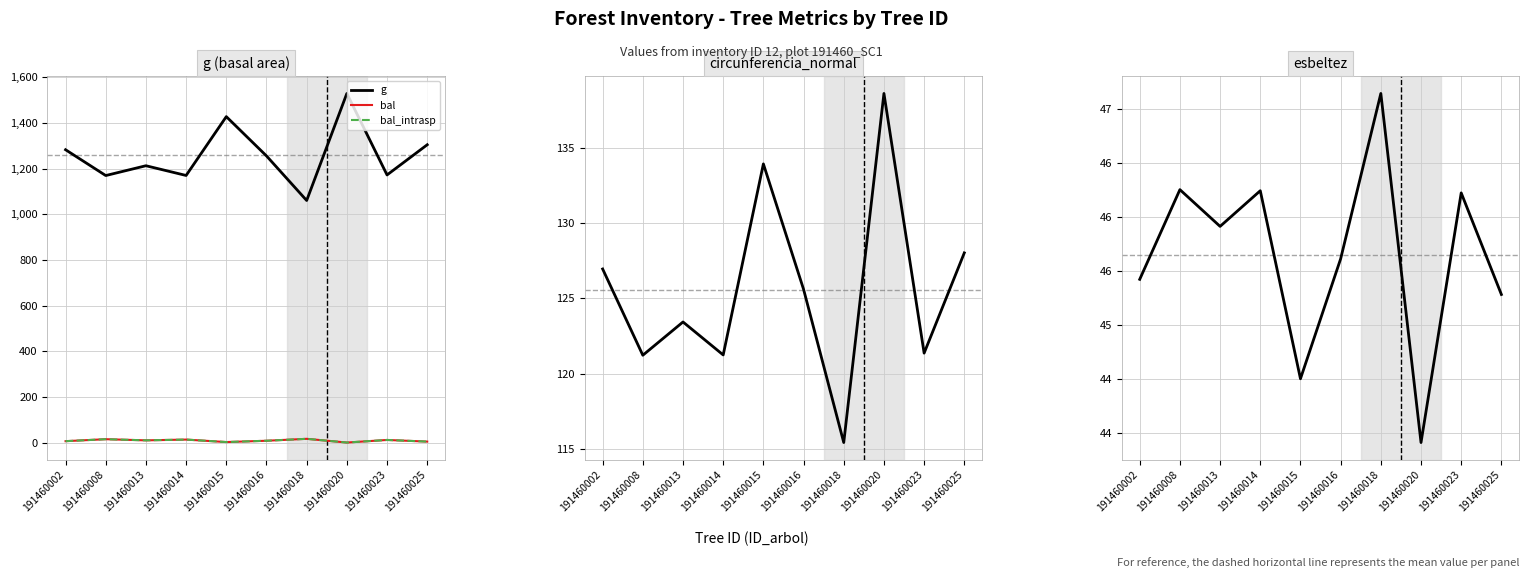

At how many categories does at least one series exceed 760?

10